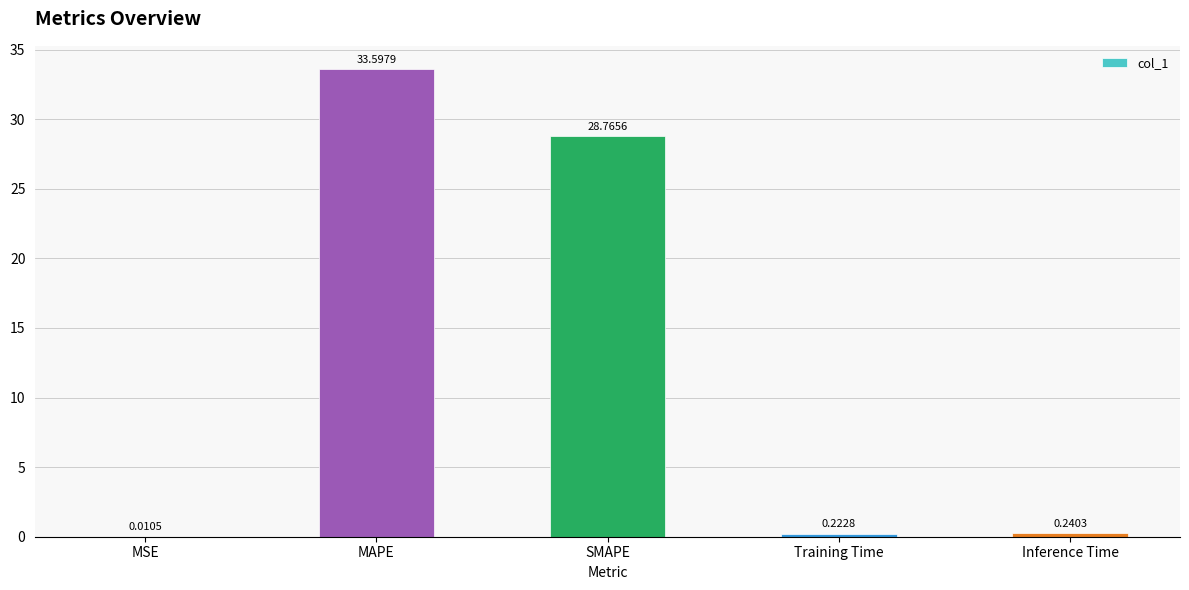

Between Inference Time and MAPE, which is larger?

MAPE